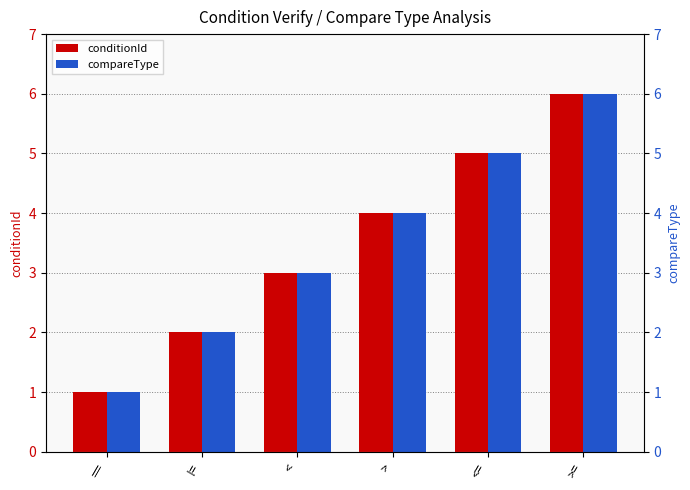

Which series has the largest range (max minus min)?

conditionId